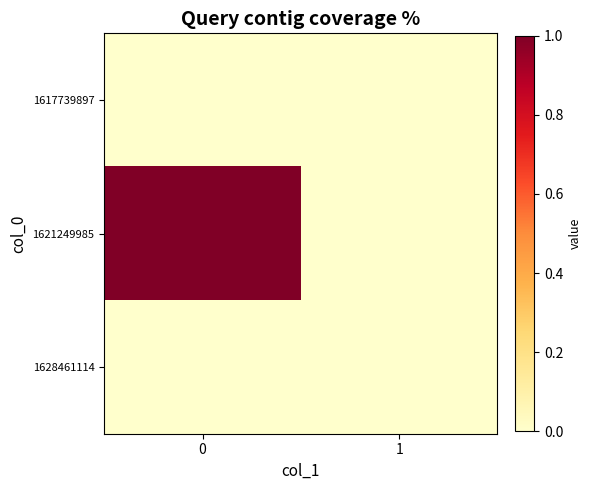

Reading left to right, what are all the values shown in this chart?

1617739897: 0=0	1=0
1621249985: 0=1	1=0
1628461114: 0=0	1=0